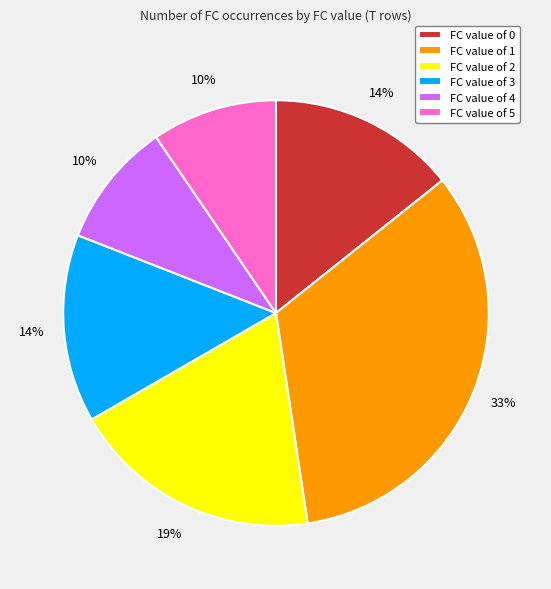

The FC value of 1 slice represents 33% of the pie. True or false?

True